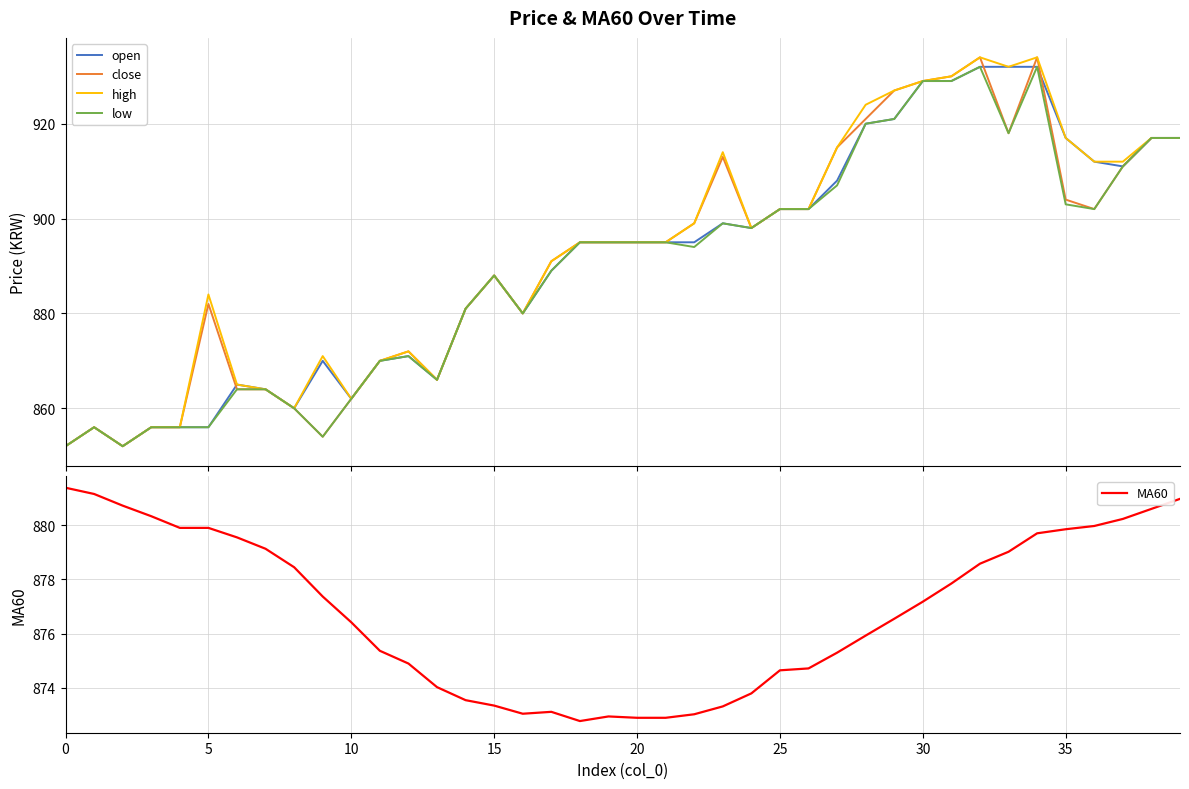

What is the minimum value for open?

852